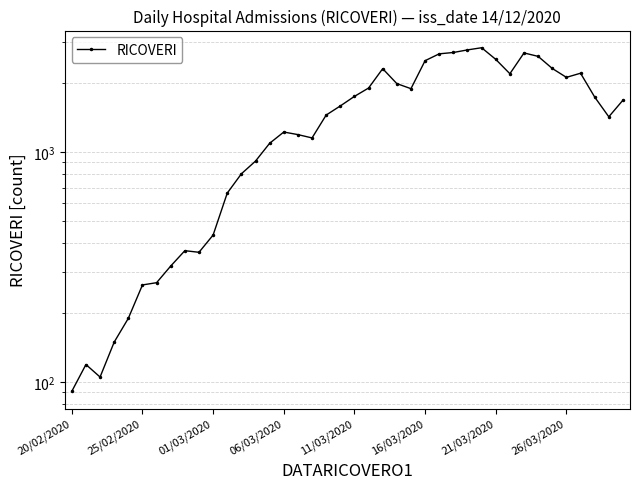

What value does the data have at 13?

912